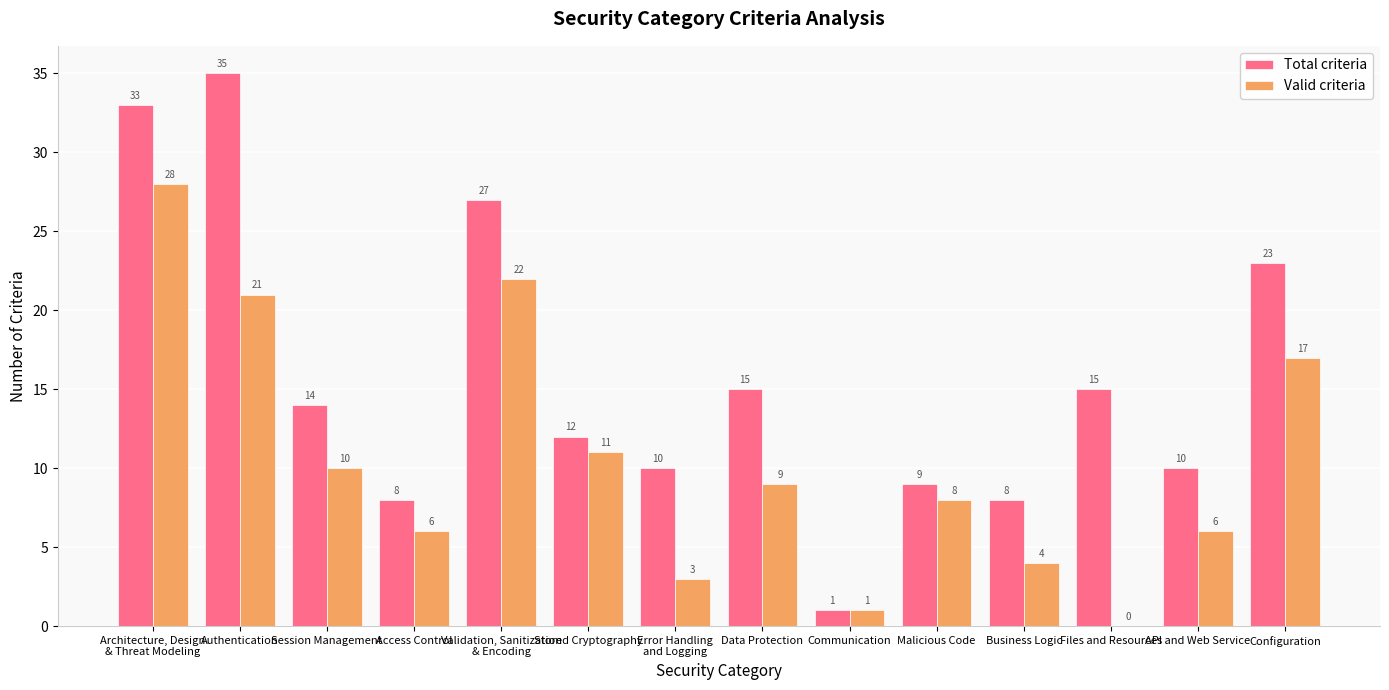

Is the value of Total criteria at Error Handling
and Logging greater than the value of Valid criteria at Communication?

Yes